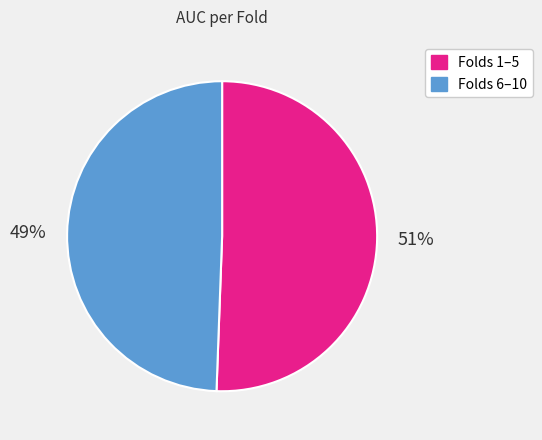

How many segments does this pie chart have?

2